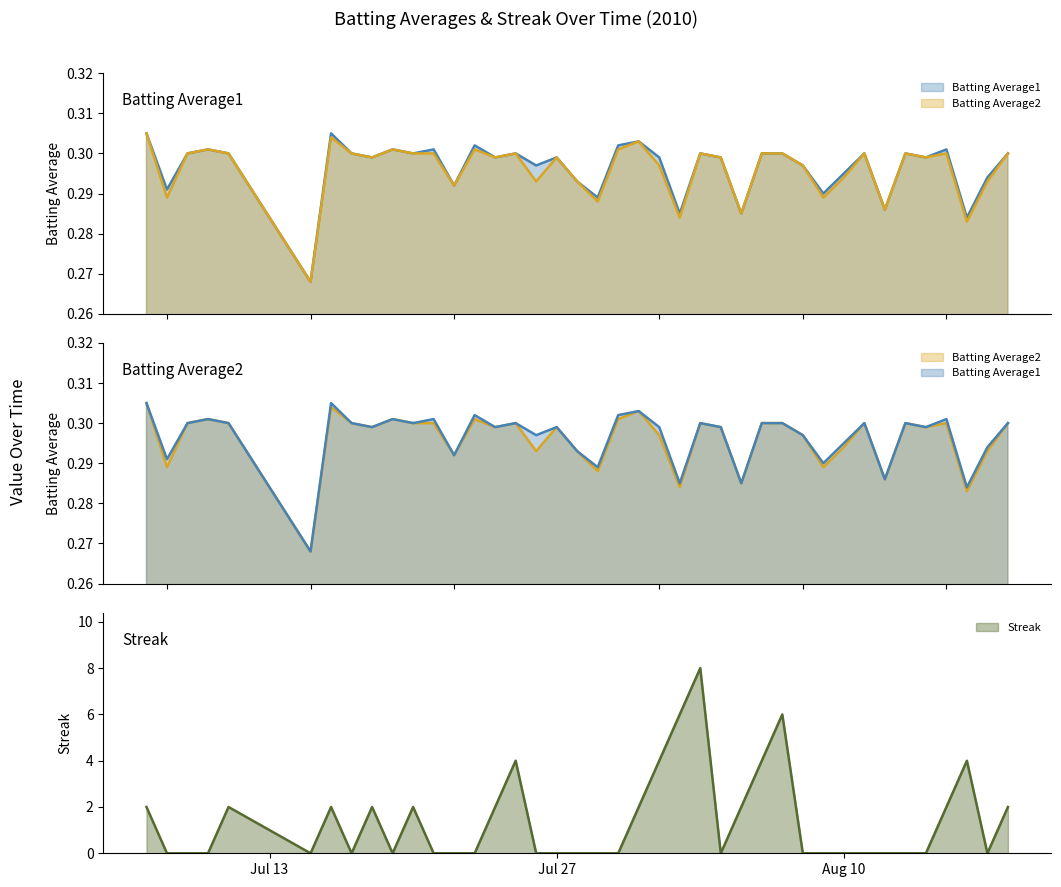

What position from the left is 2010-08-15?

37